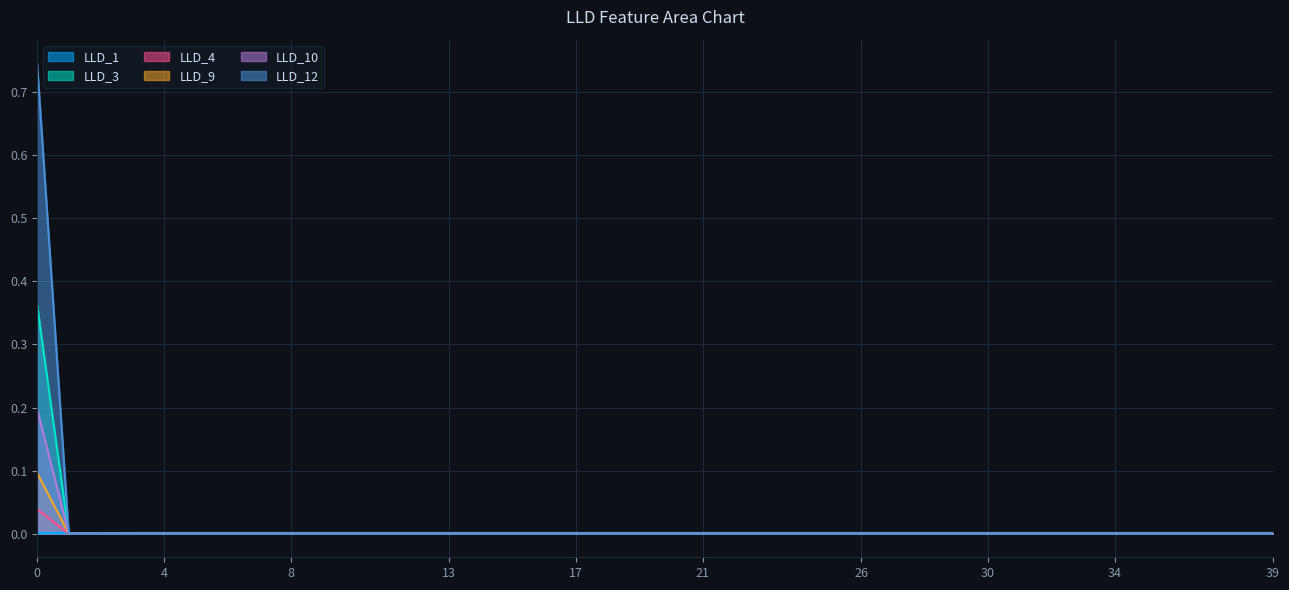

Between 12 and 29, which series saw the biggest shift?

LLD_1